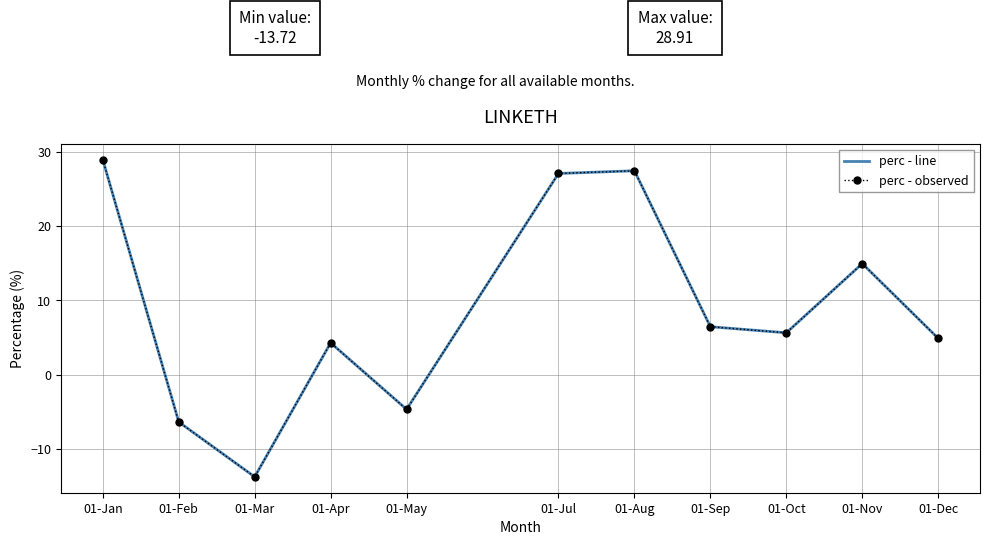

What is the label of the 11th point from the right?

01-Jan